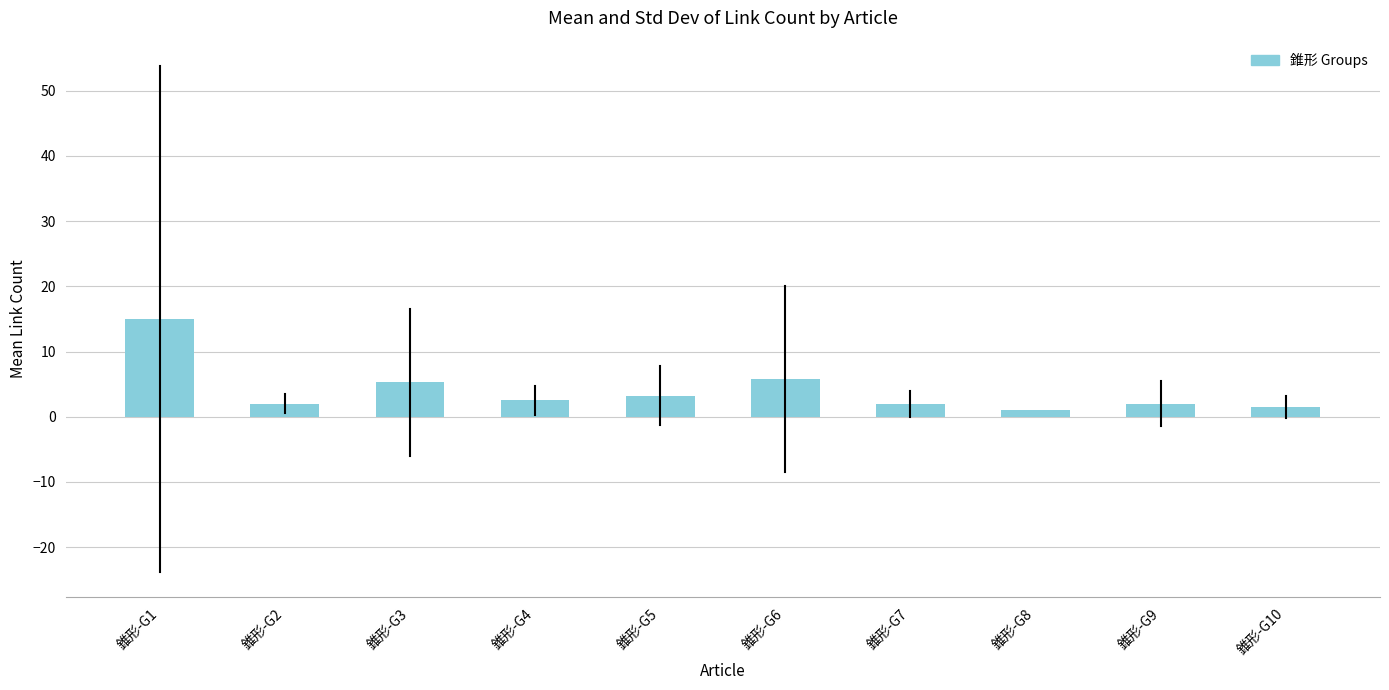

Approximately how many times larger is the value at 錐形-G3 compared to 錐形-G5?

1.6